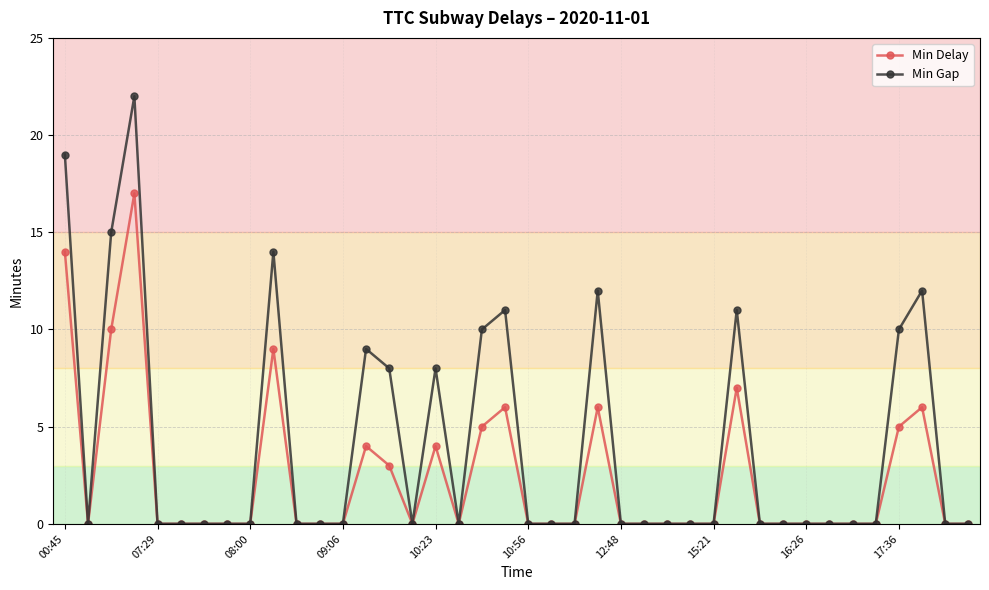

Rank the series by their maximum value, from highest to lowest.

Min Gap, Min Delay